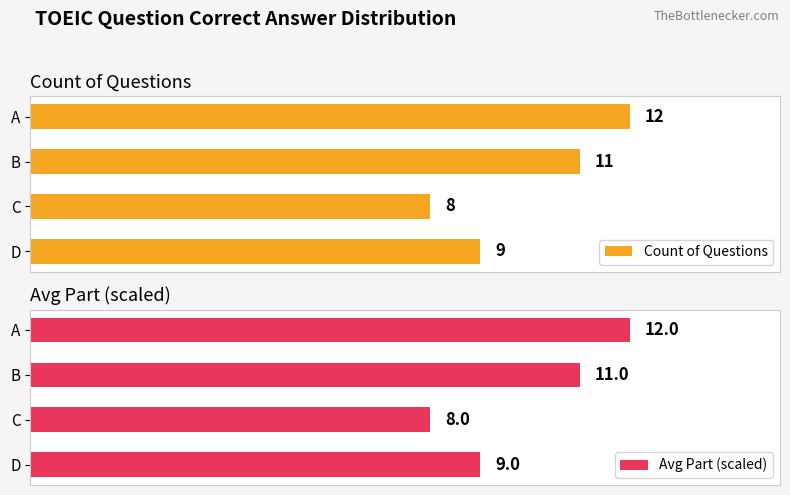

How many Count of Questions values are between 9 and 12?

3